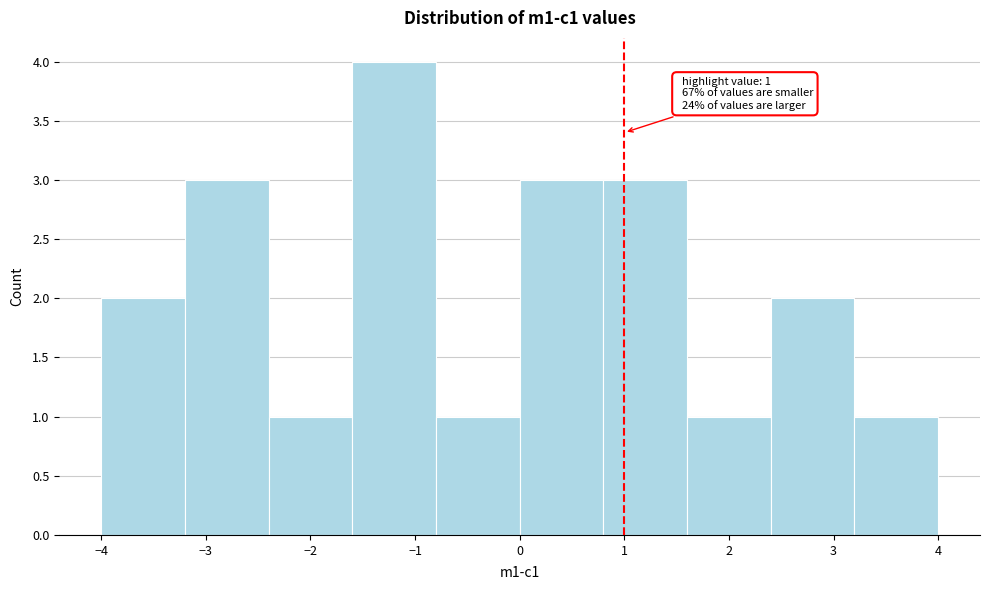

Which range on the x-axis has the tallest bar?

-1.6 to -0.8